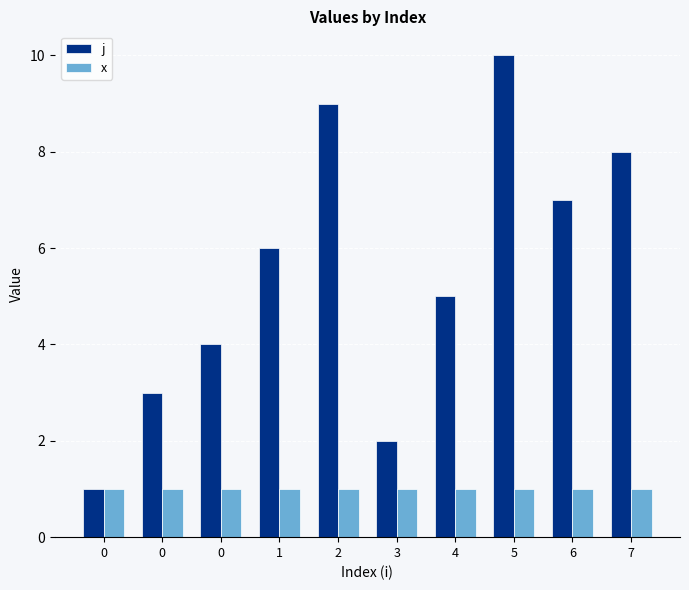

What are all the series names shown in the legend?

j, x